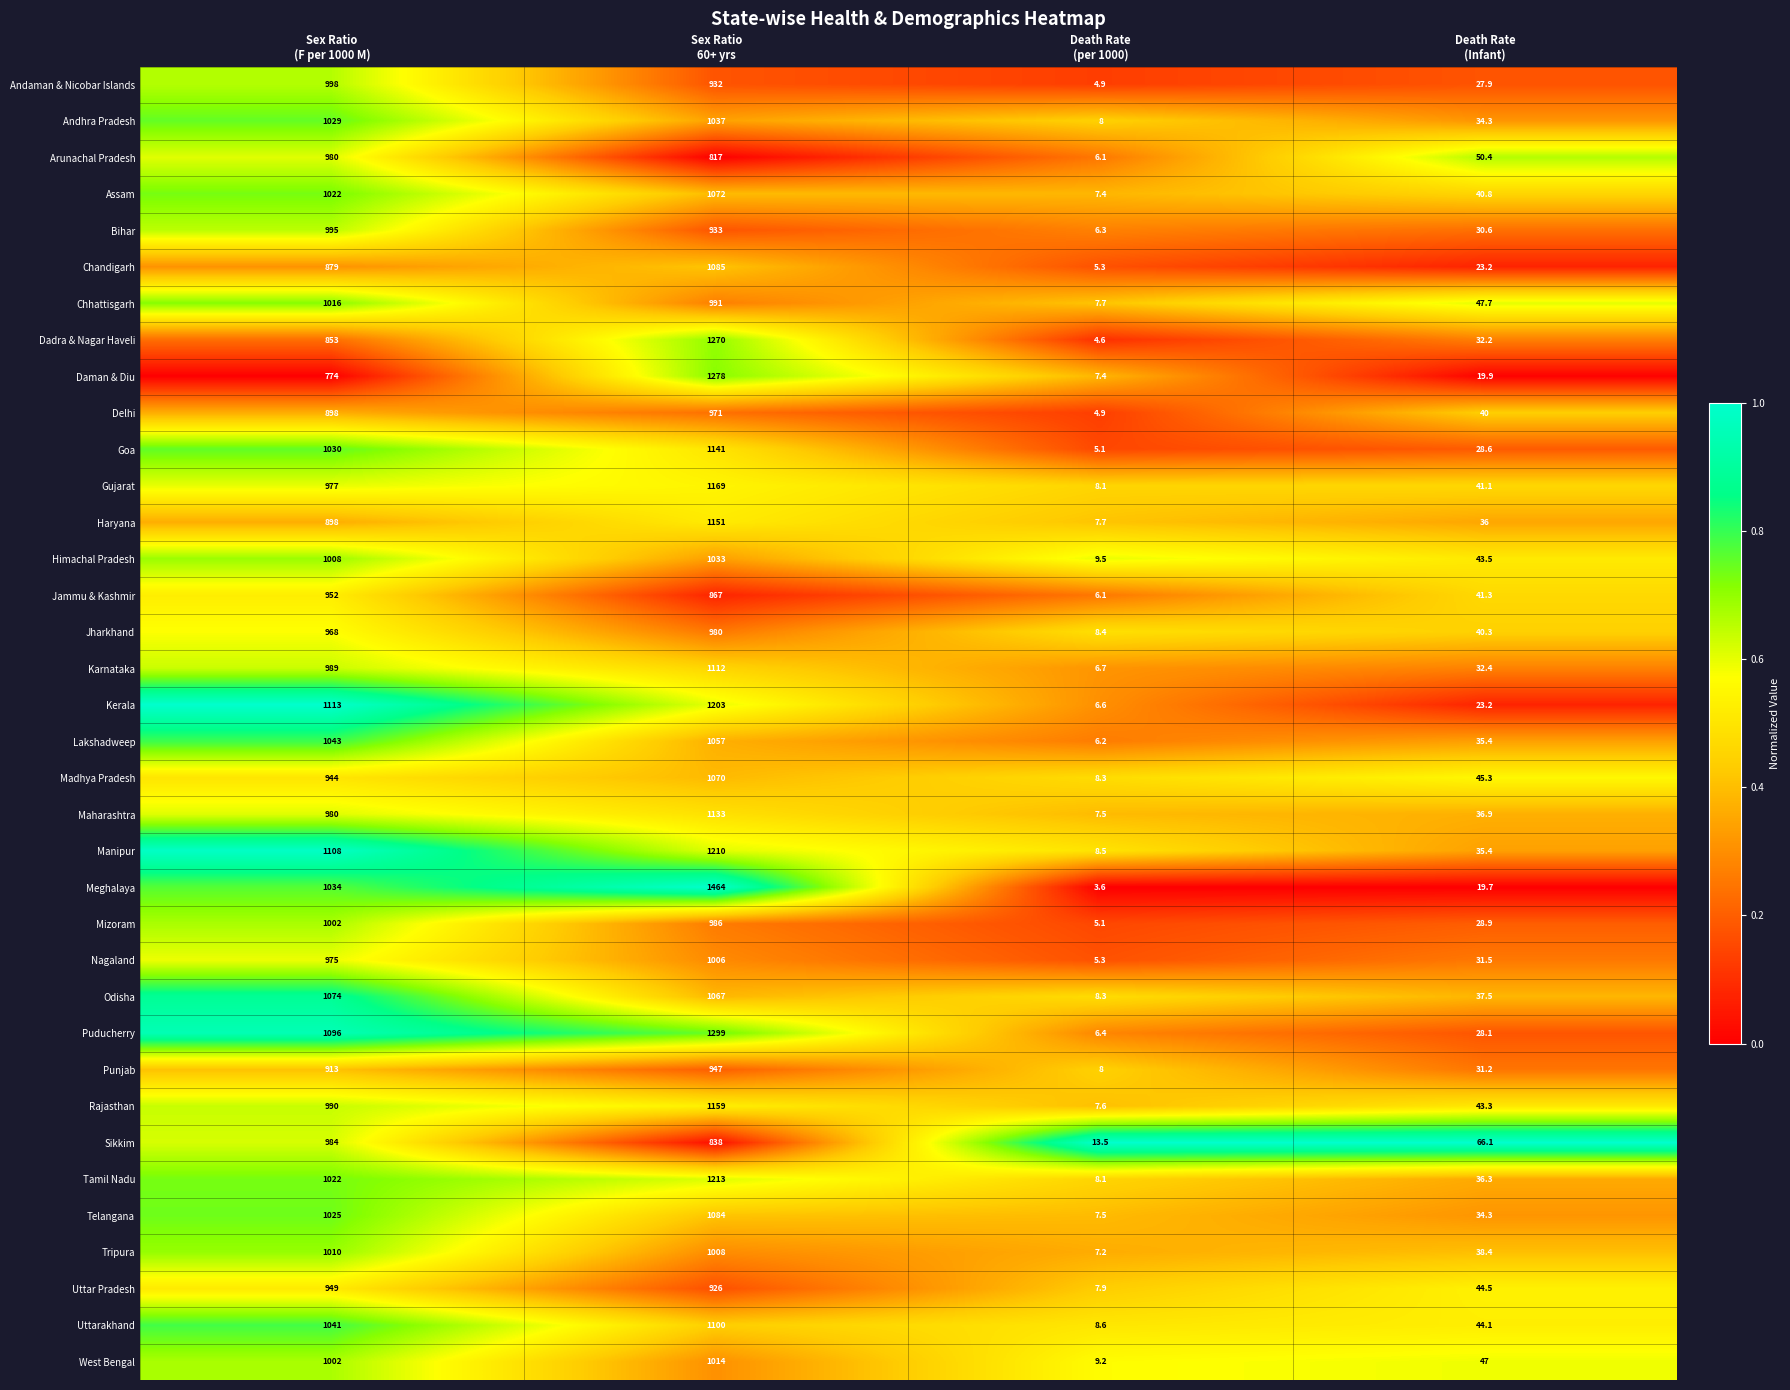

What is the lowest value of the Sikkim series?

13.5